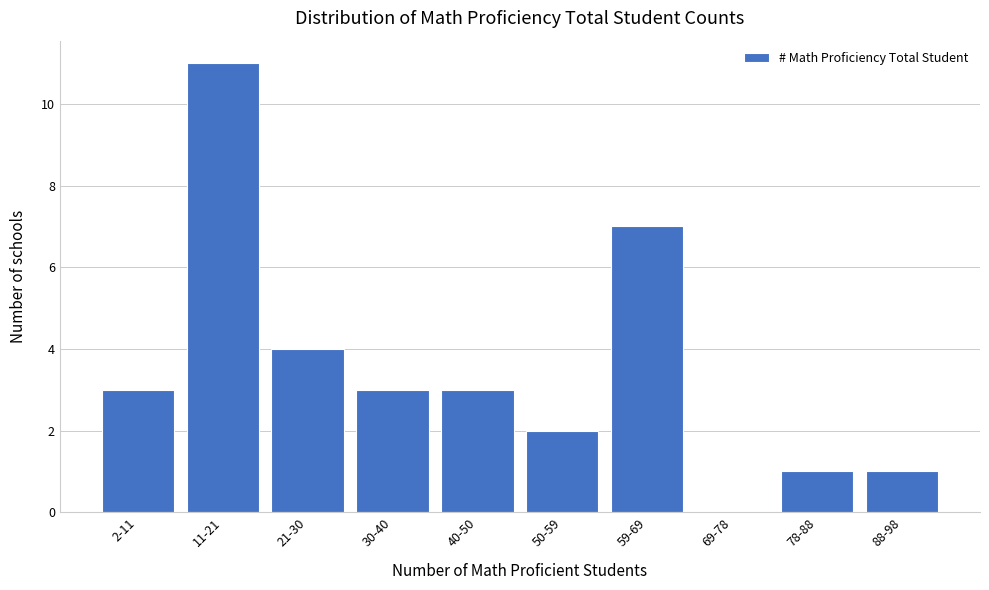

Reading left to right, what are all the values shown in this chart?

2-11=3	11-21=11	21-30=4	30-40=3	40-50=3	50-59=2	59-69=7	69-78=0	78-88=1	88-98=1